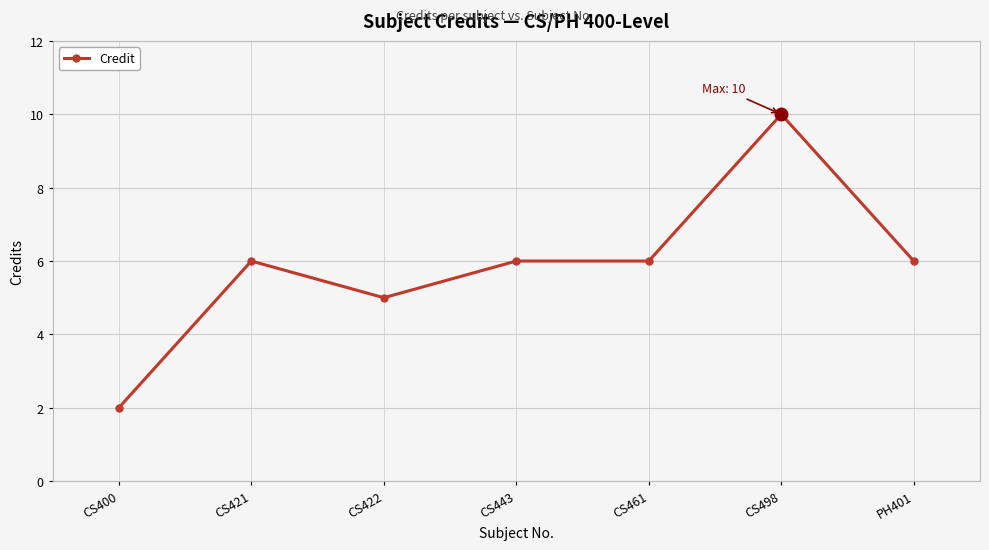

Is it true that the value at CS400 is 1?

False